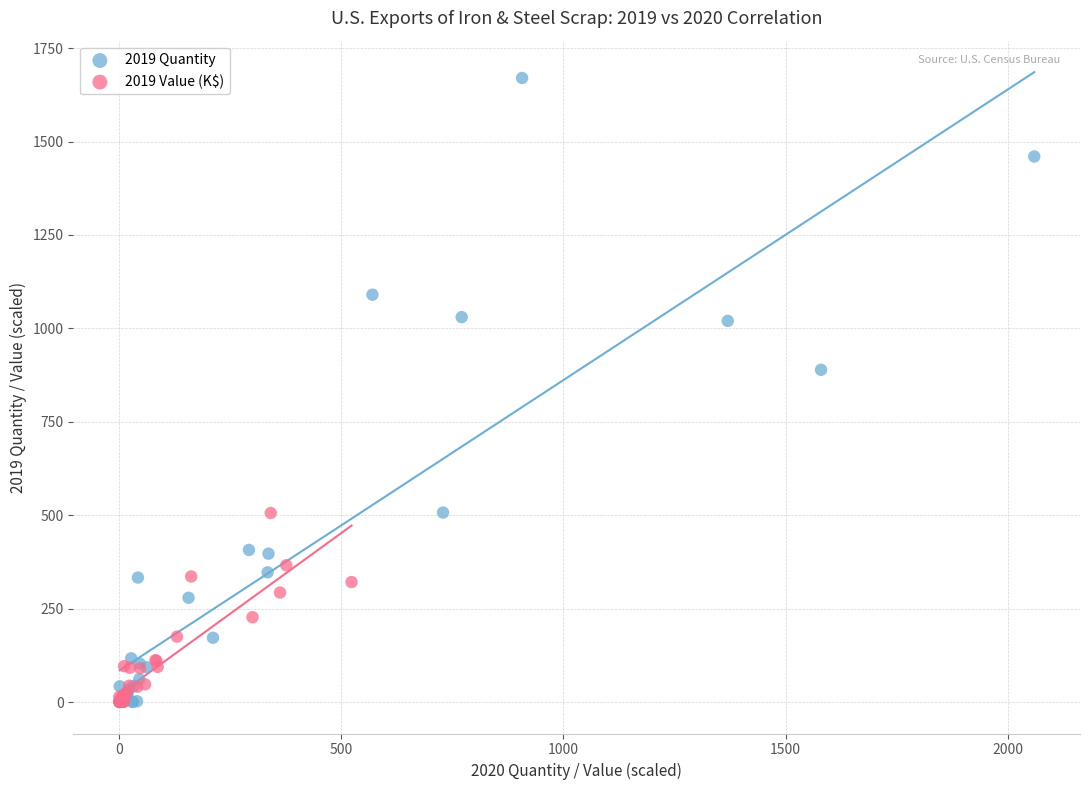

Which series has the largest Y range (max minus min)?

2019 Quantity